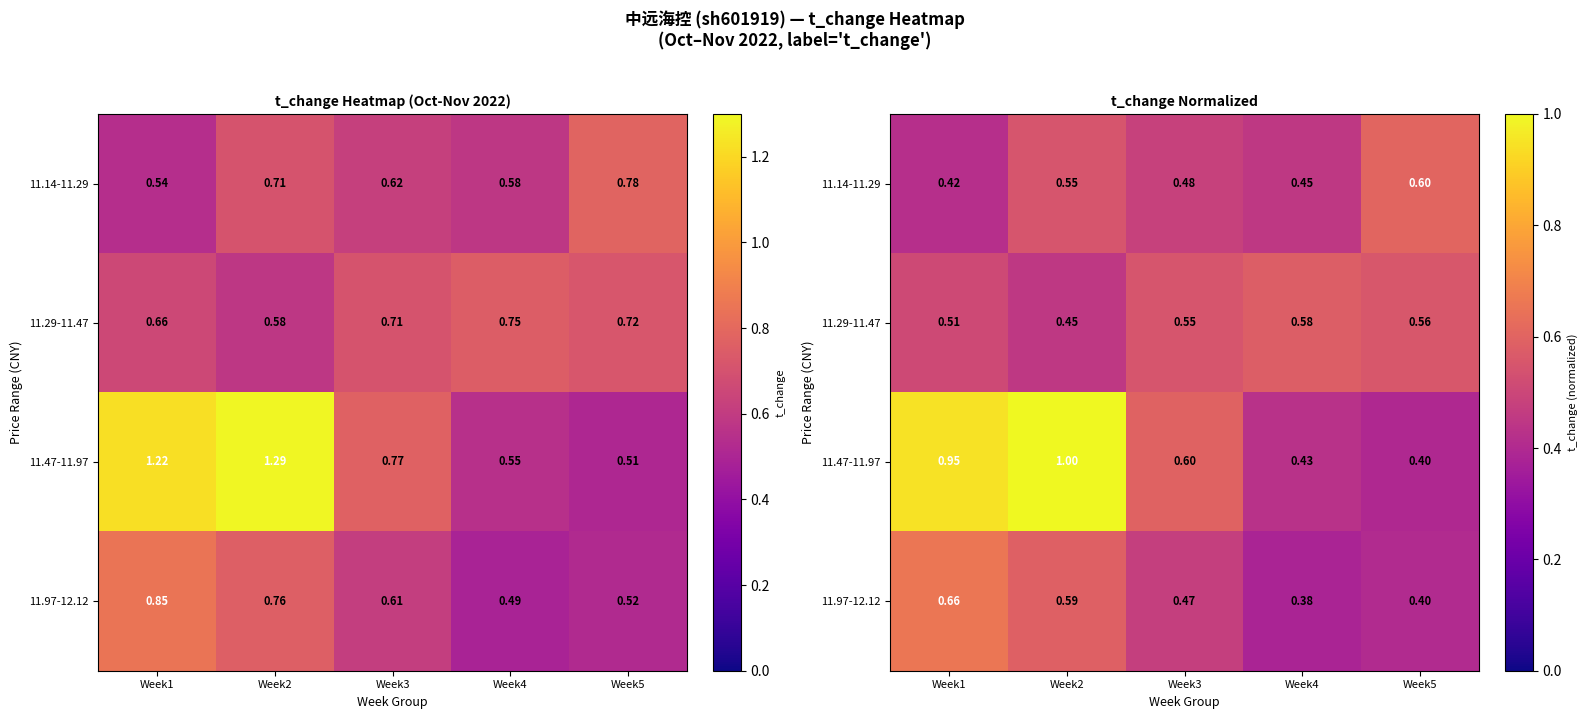

Which series has the widest spread of values?

11.47-11.97